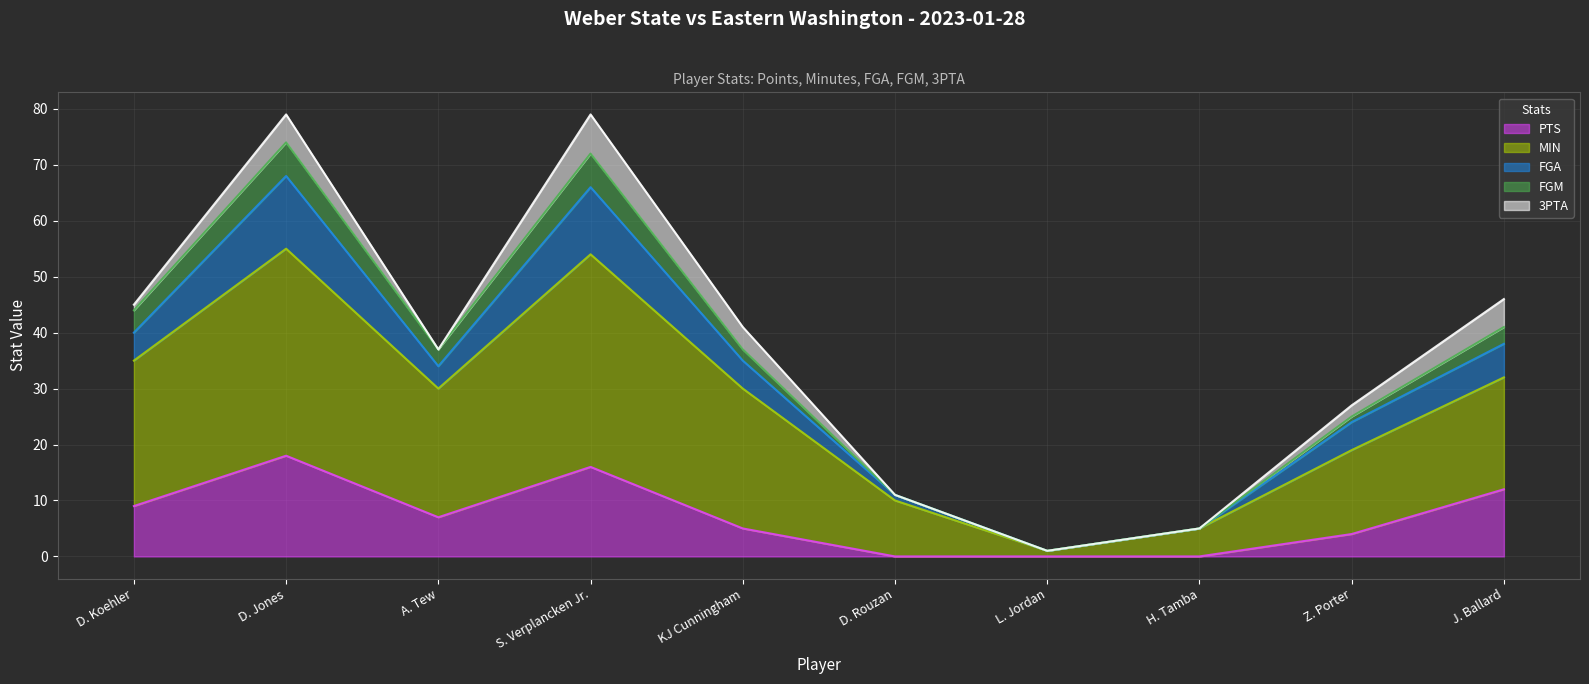

Rank the categories by FGM value from highest to lowest.

D. Jones, S. Verplancken Jr., D. Koehler, J. Ballard, A. Tew, KJ Cunningham, Z. Porter, D. Rouzan, H. Tamba, L. Jordan